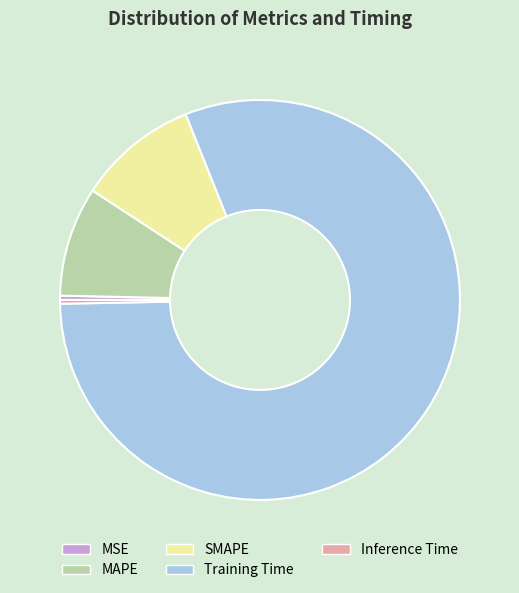

What is the largest slice in the pie chart?

Training Time